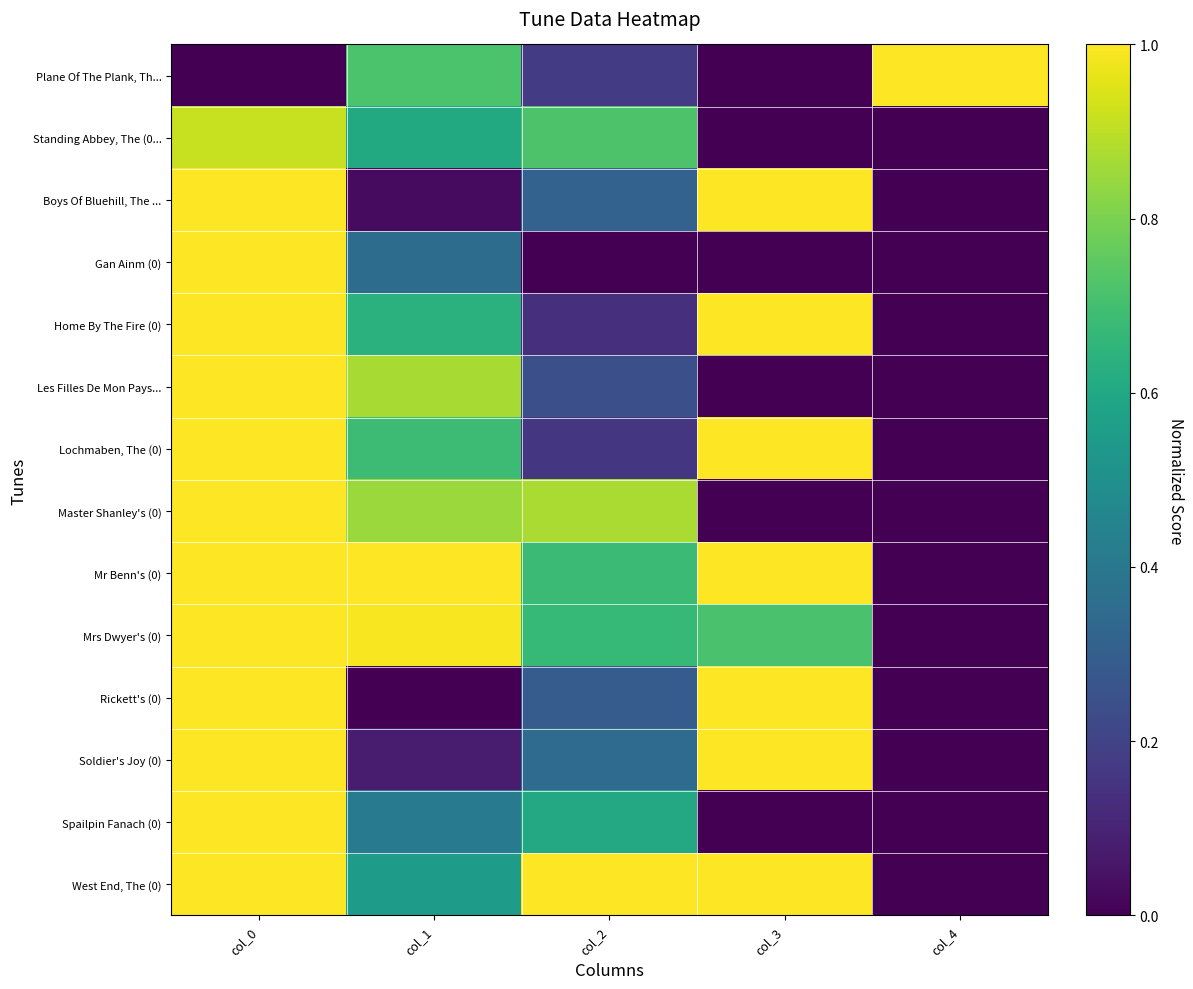

Which label corresponds to the largest value in the chart?

col_4